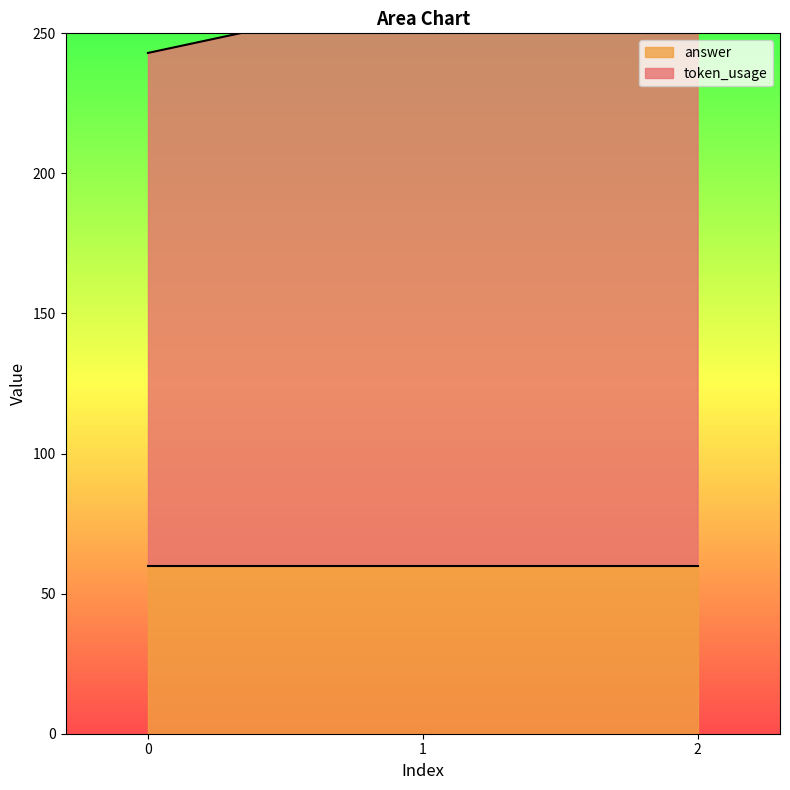

Reading left to right, what are all the values shown in this chart?

243	264	266